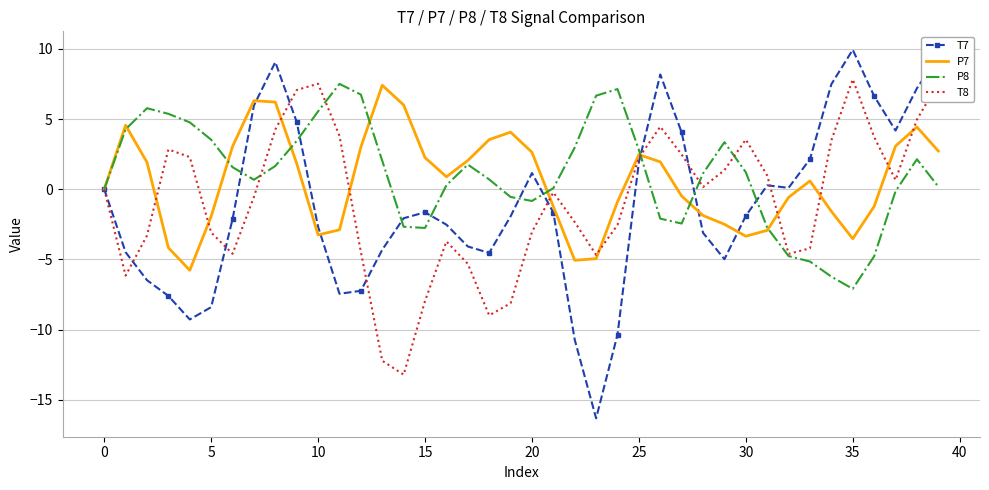

What is the highest value of the P7 series?

7.4